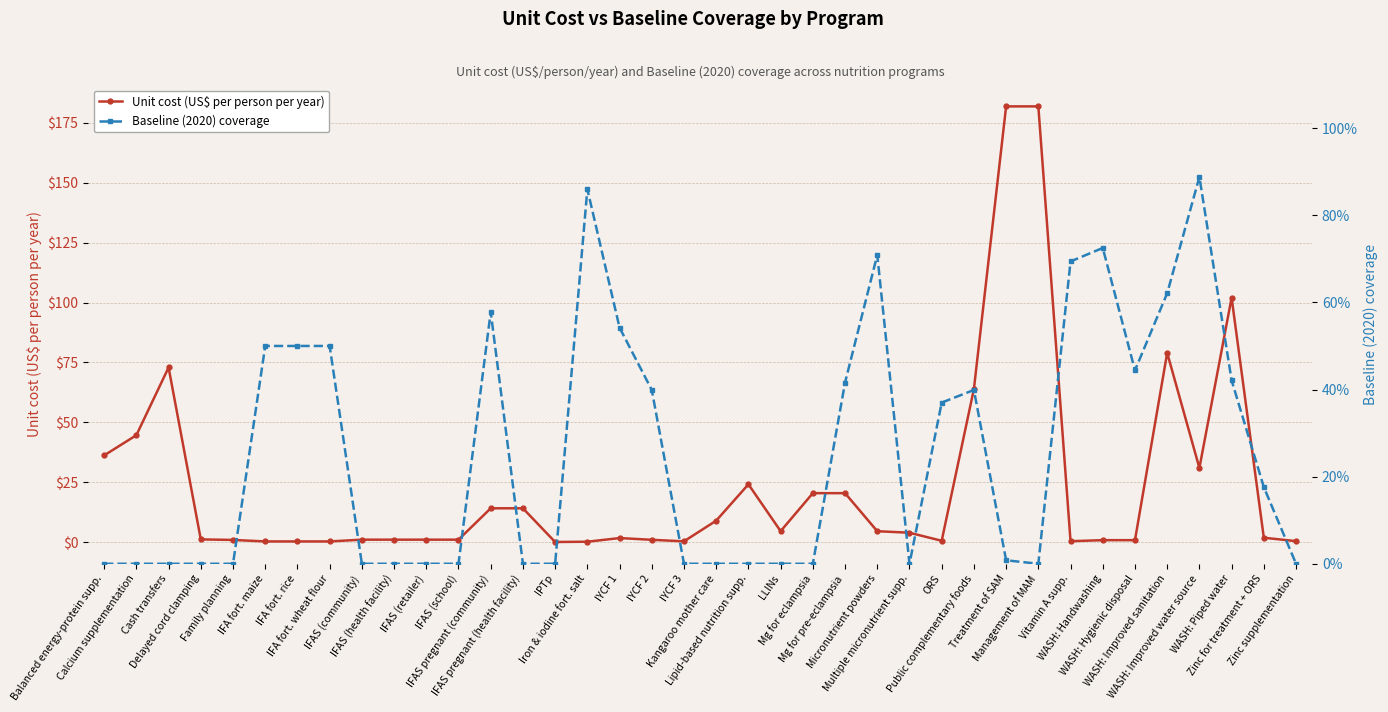

What is the average value of the Baseline (2020) coverage series?

0.3